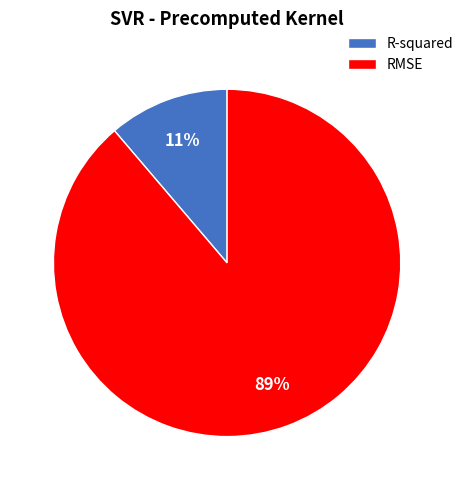

How many slices are in this pie chart?

2